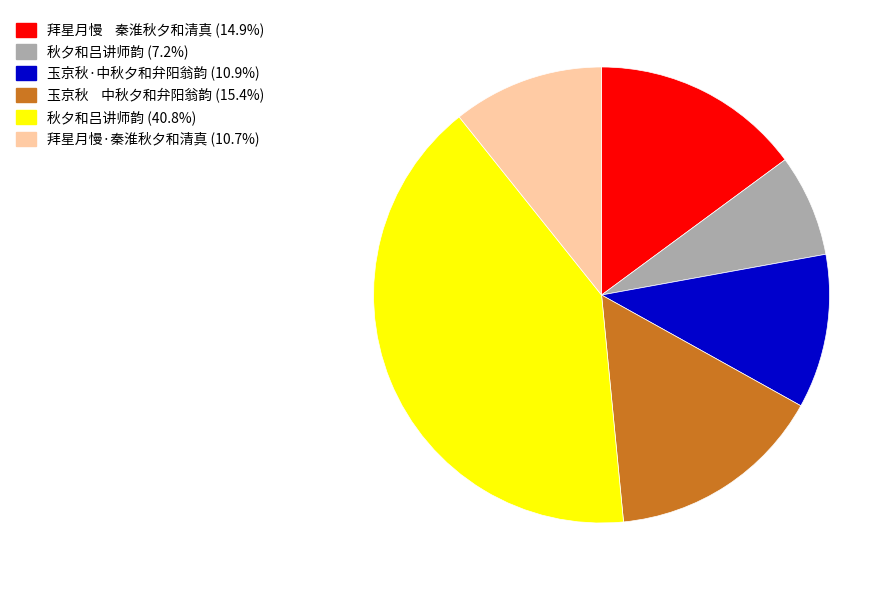

Is there any slice that represents more than half of the pie?

No